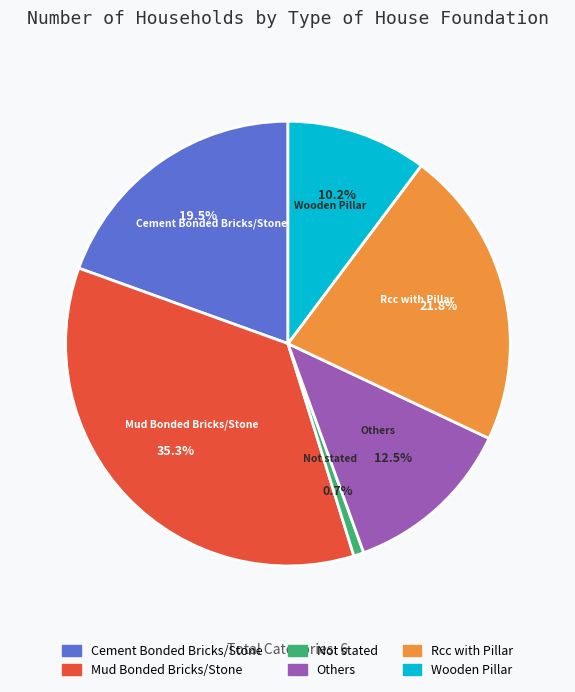

Is it true that Rcc with Pillar is 11% of the pie?

False